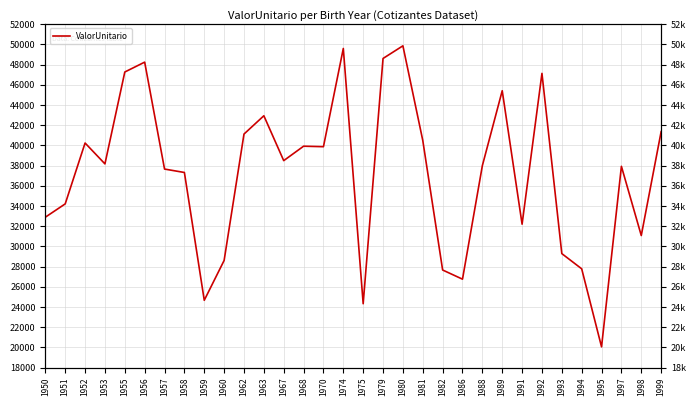

Reading left to right, what are all the values shown in this chart?

32890.9	34209.4	40237.8	38170.1	47270.8	48248.0	37657.8	37318.6	24659.9	28606.1	41123.9	42936.8	38492.1	39921.7	39873.5	49601.9	24318.4	48611.9	49864.3	40493.3	27659.3	26751.6	37995.7	45416.9	32197.6	47134.5	29283.2	27778.0	20048.1	37928.4	31074.1	41363.7